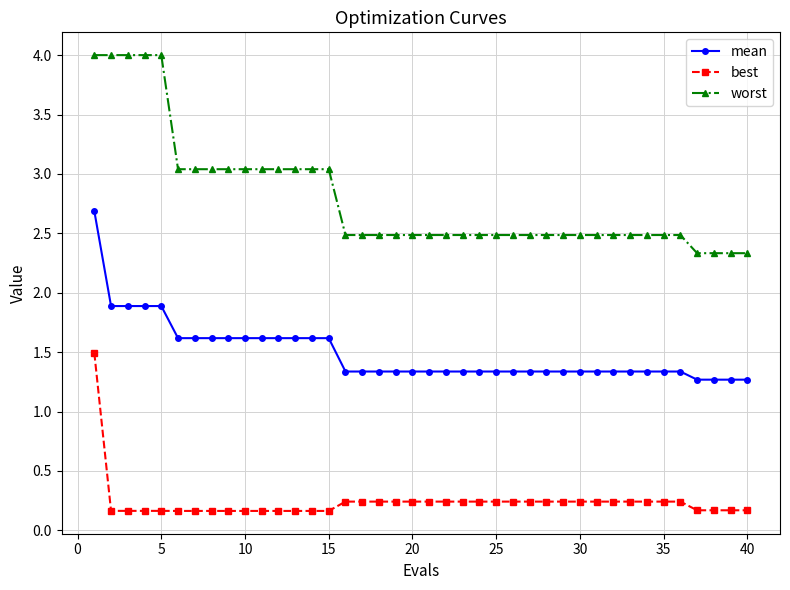

What is the difference between the second highest and minimum values in the worst series?

1.7